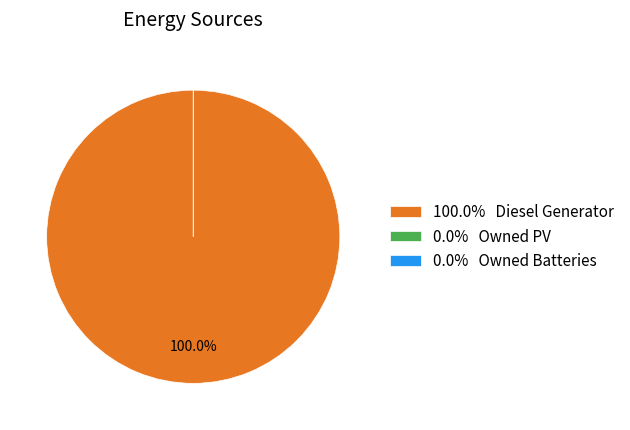

The Owned PV slice represents 13% of the pie. True or false?

False